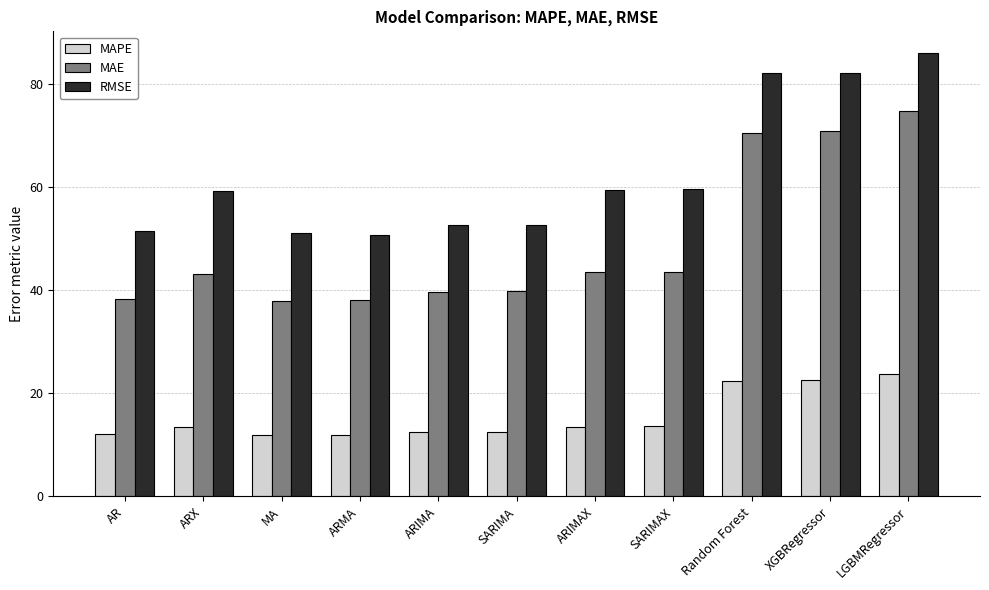

What is the difference between the second highest and minimum values in the RMSE series?

31.4